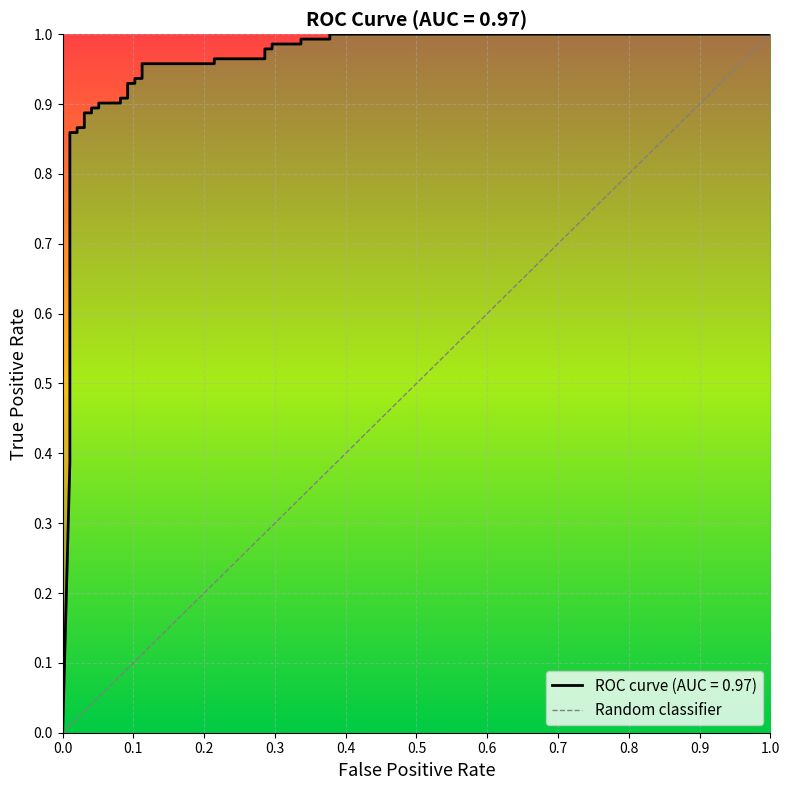

What is the sum of all values?

1